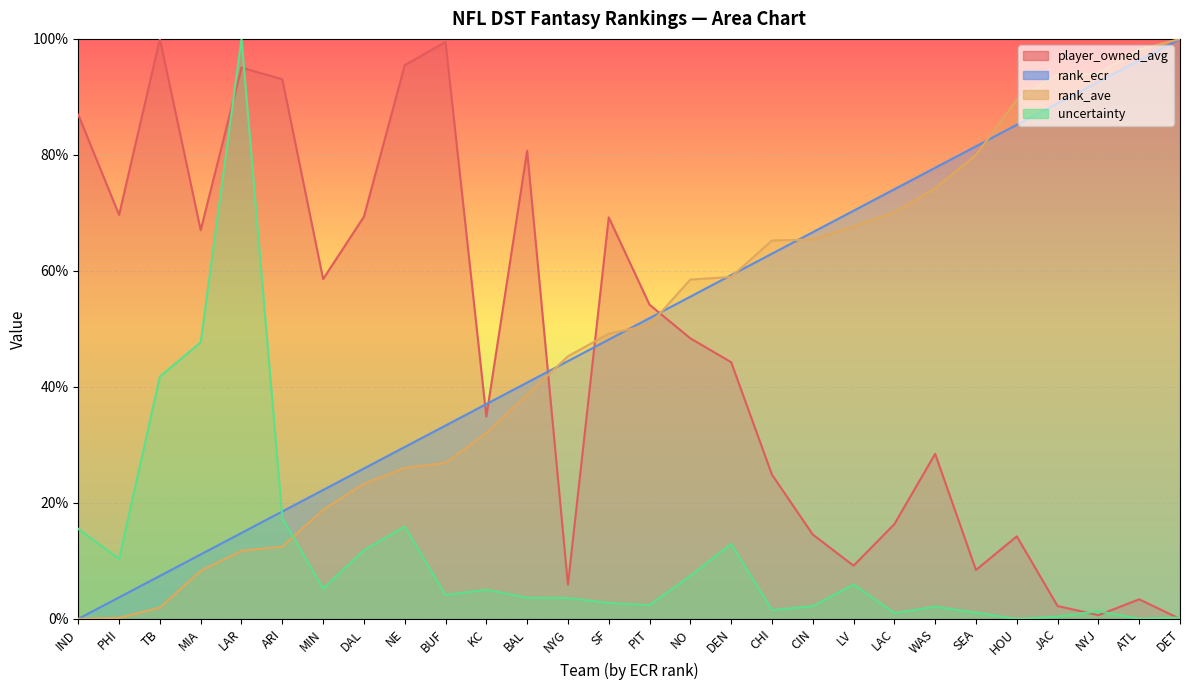

At which category does uncertainty reach its first local valley?

PHI